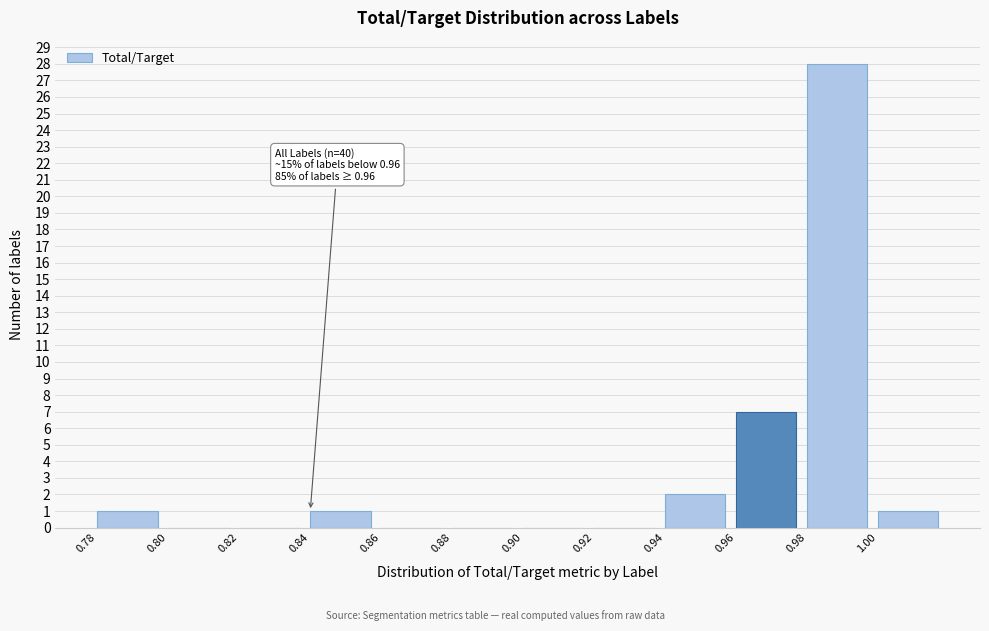

Which range on the x-axis has the tallest bar?

0.98 to 1.00